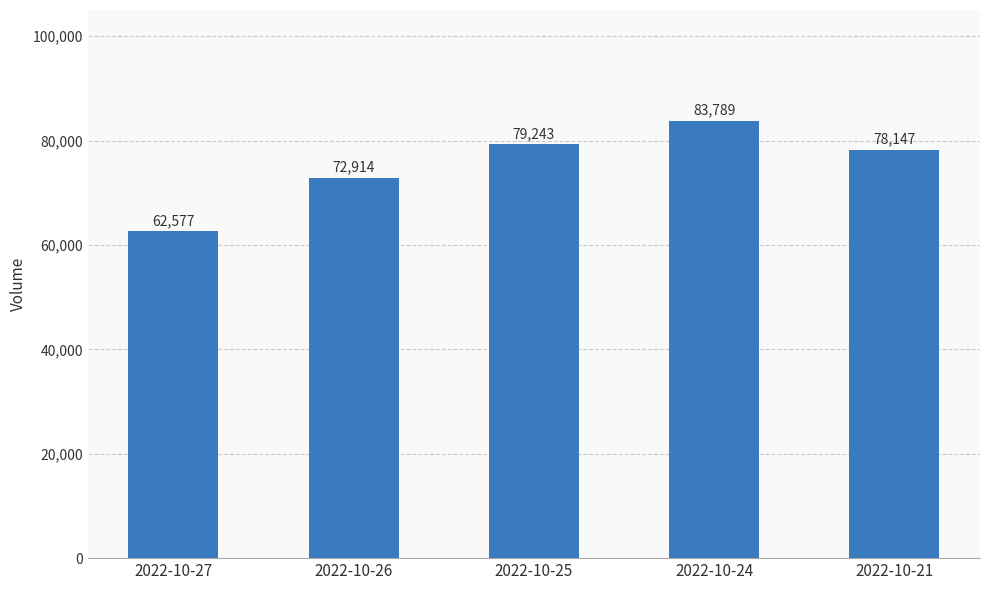

List the labels in order of value, smallest first.

2022-10-27, 2022-10-26, 2022-10-21, 2022-10-25, 2022-10-24